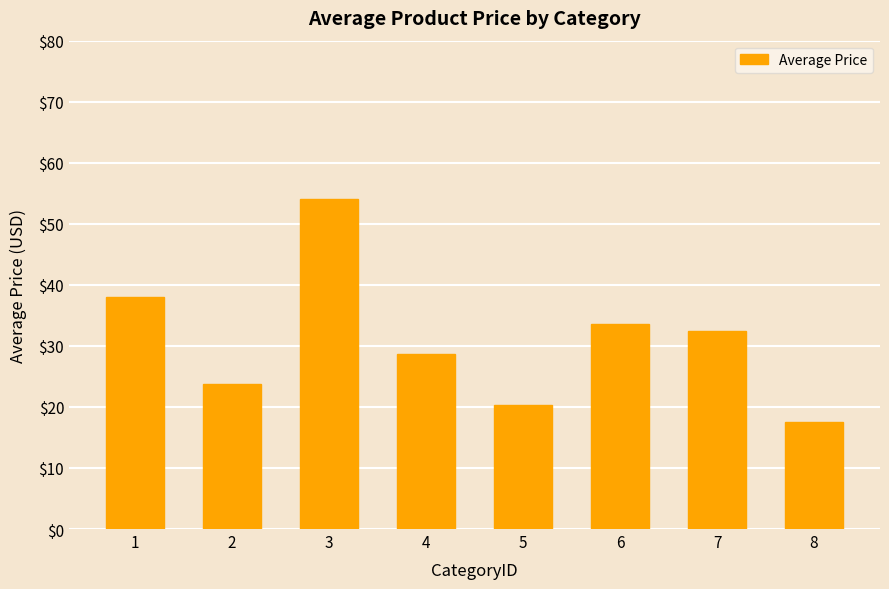

How many values exceed 32?

4